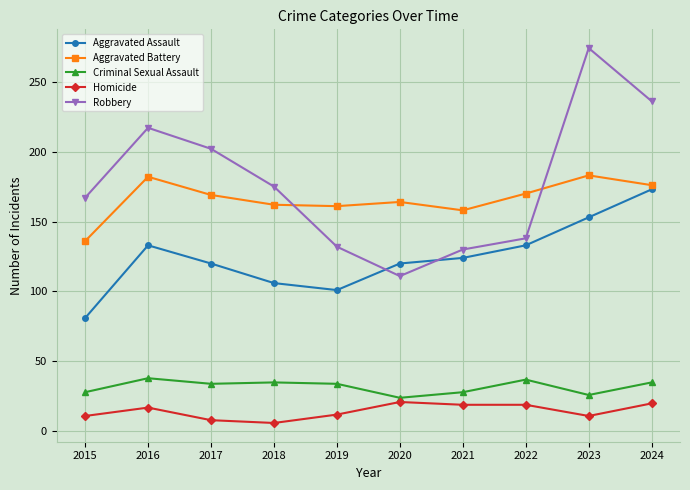

The Criminal Sexual Assault series shows 45 at 2021. True or false?

False